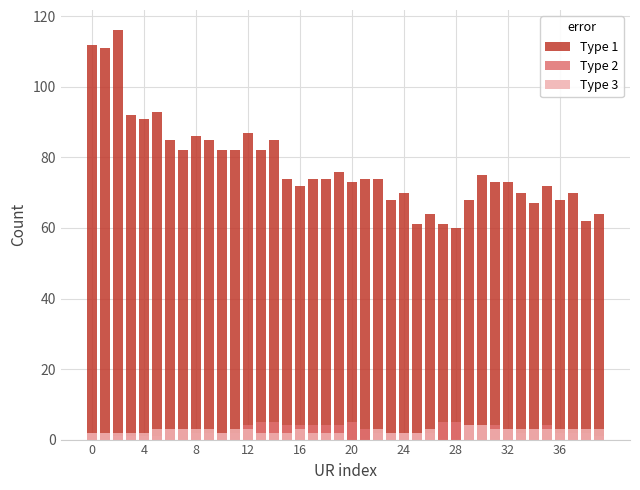

What is the difference between the Type 3 values at 13 and 32?

1